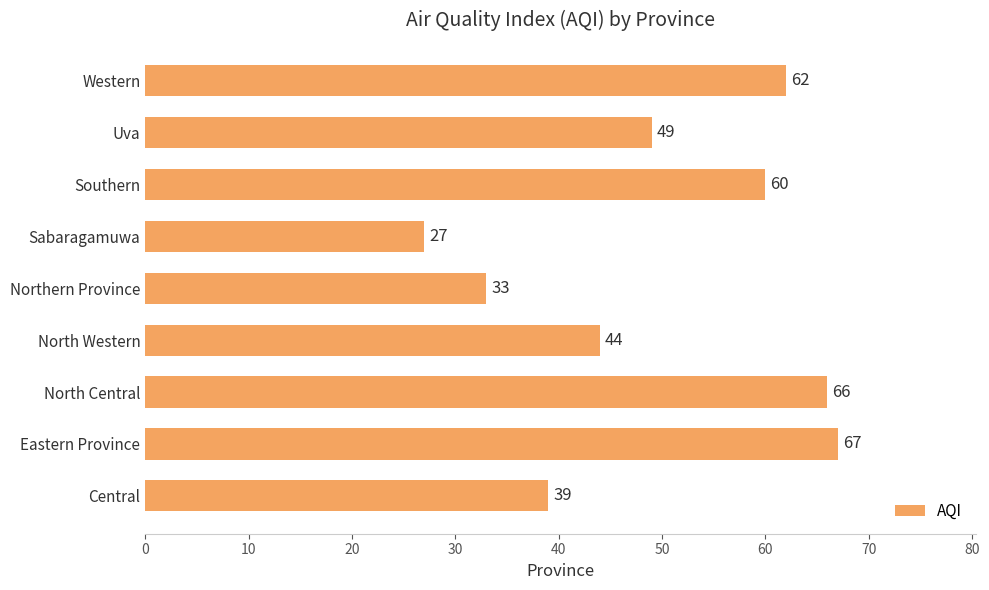

What is the ratio of the value at Uva to the value at North Central?

0.7